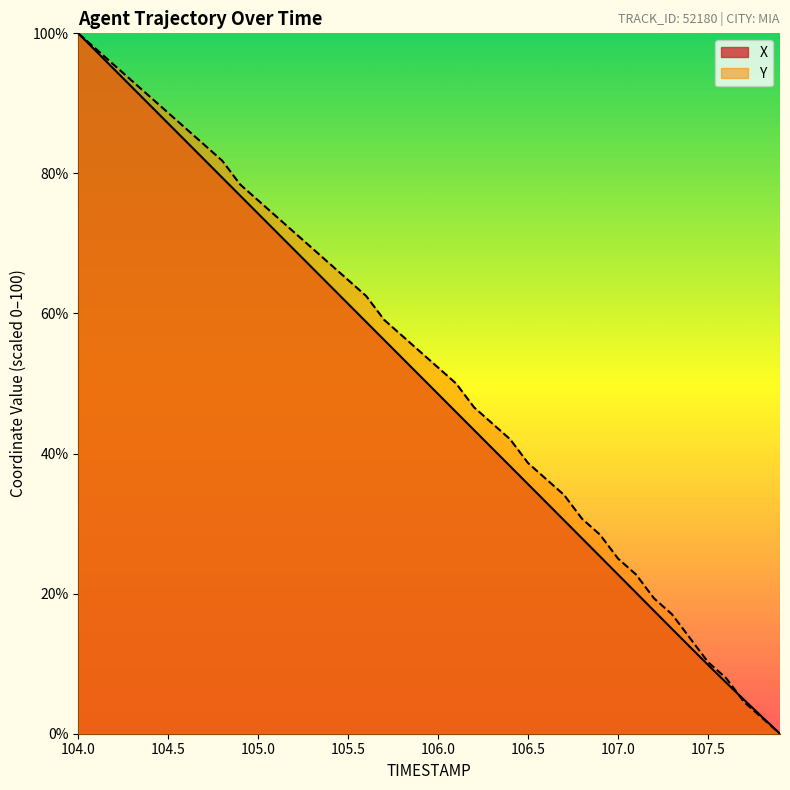

The value of X at 106.0 is 11.2. True or false?

False